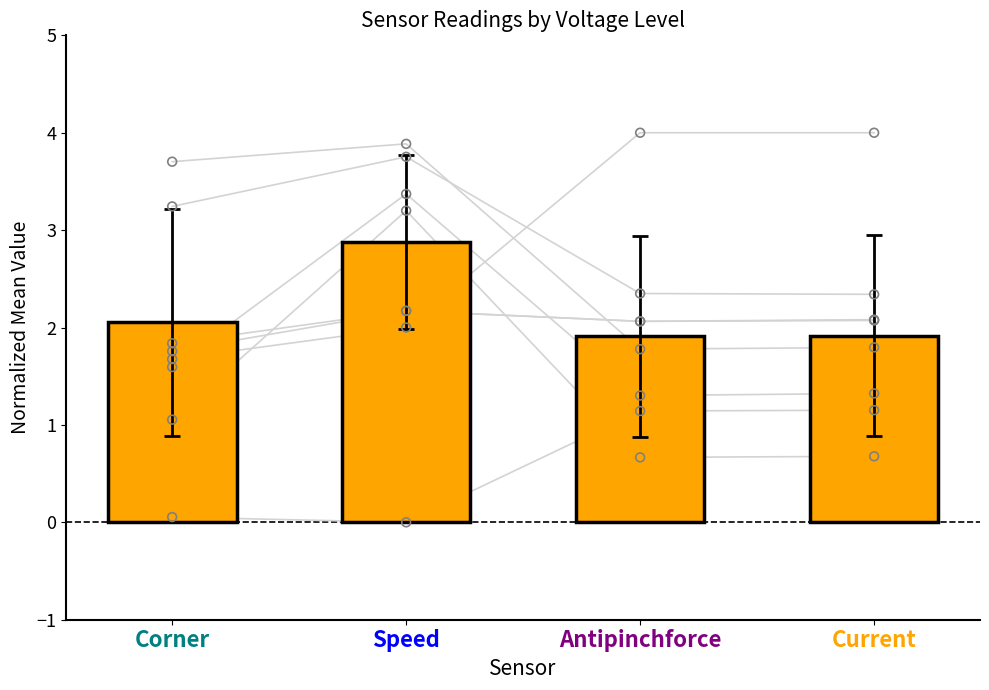

Approximately how many times larger is the value at Corner compared to Current?

1.1